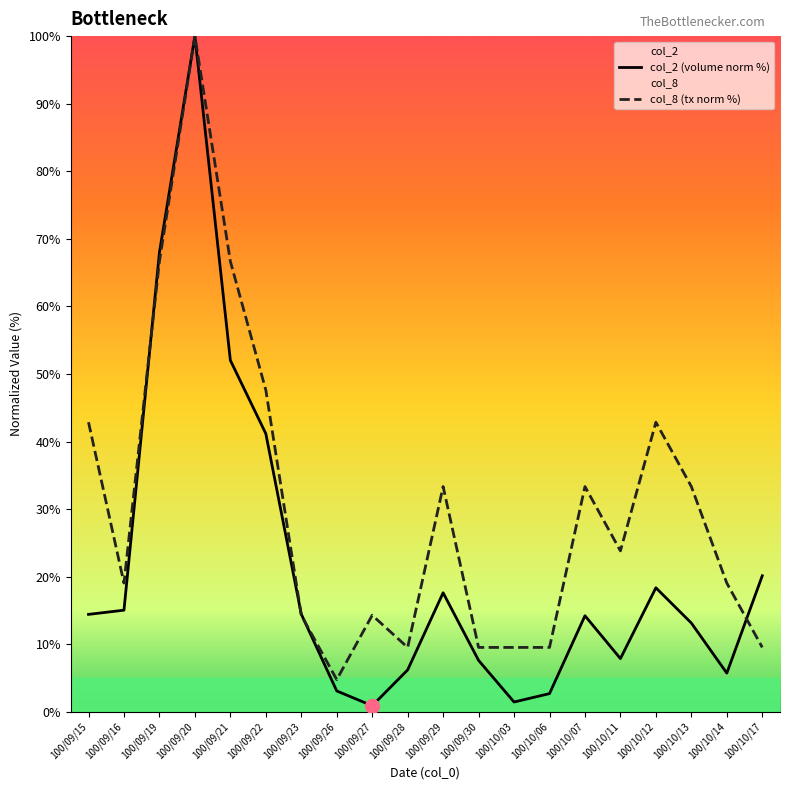

Which series has the largest total across all categories?

col_8 (tx norm %)